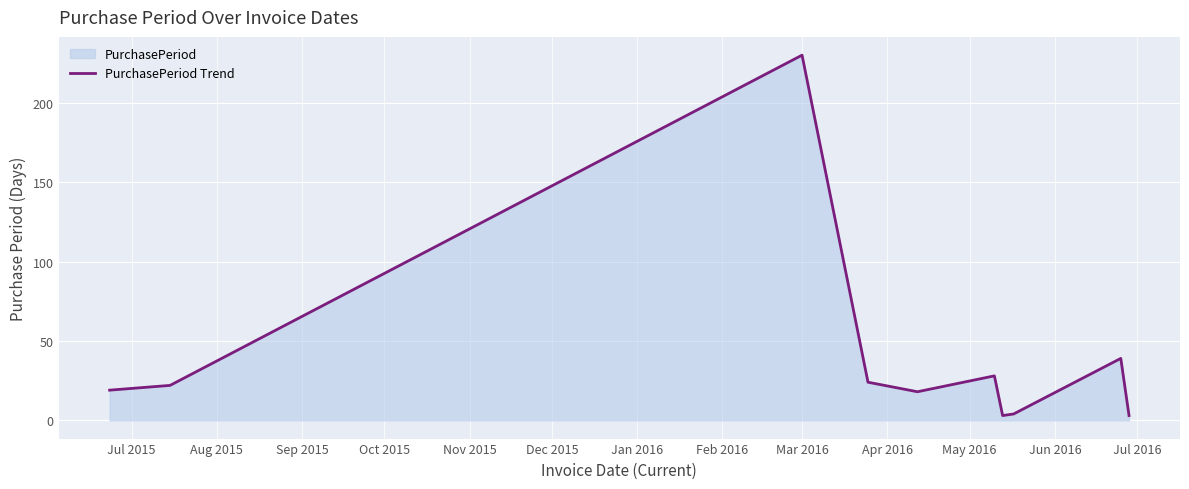

What is the maximum value shown in the chart?

230